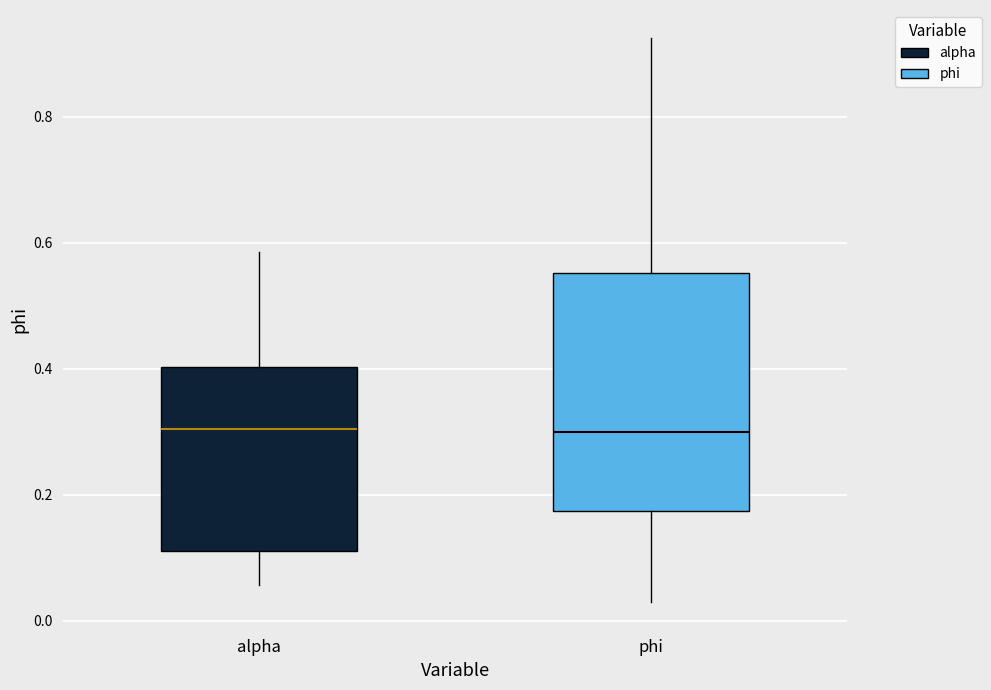

Reading left to right, transcribe this box plot: for each box, give where its median line is, the range the box spans, and where its two whiskers end, as read against the y-axis. The values are not printed on the chart, so give them approximately, as read against the axis.

alpha: median 0.30, box 0.12 to 0.40, whiskers 0.06 to 0.58
phi: median 0.30, box 0.18 to 0.56, whiskers 0.04 to 0.92